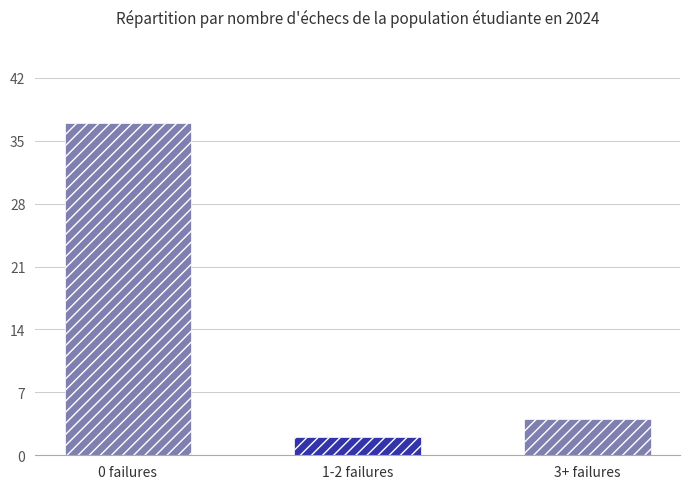

What is the value of the 1st bar from the left?

37